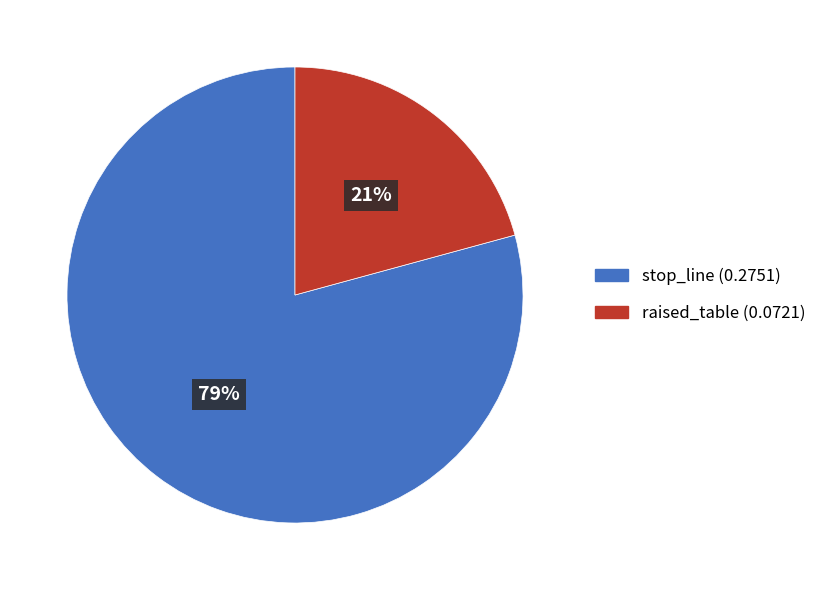

What percentage is the raised_table slice, to the nearest percent?

21%